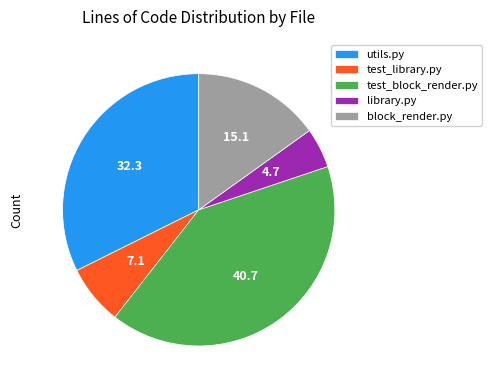

Count the number of slices in the pie.

5